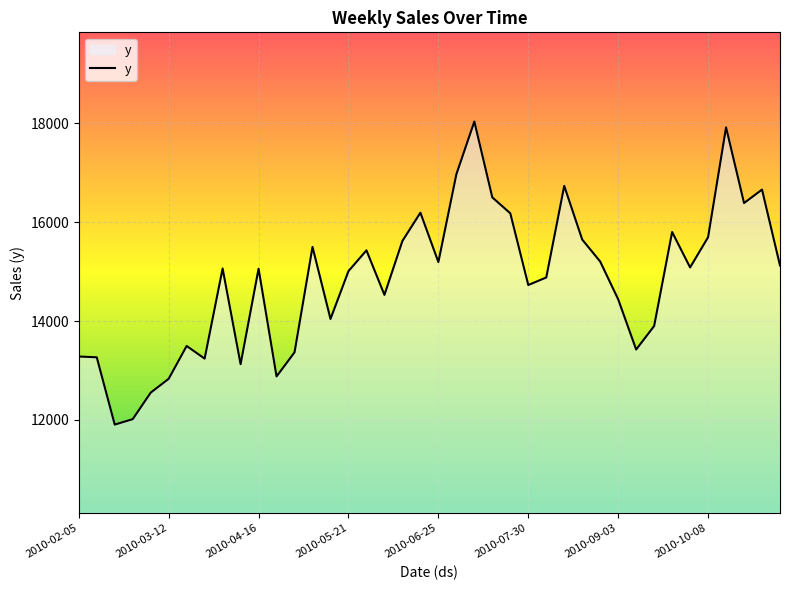

Does the chart have visible grid lines?

Yes